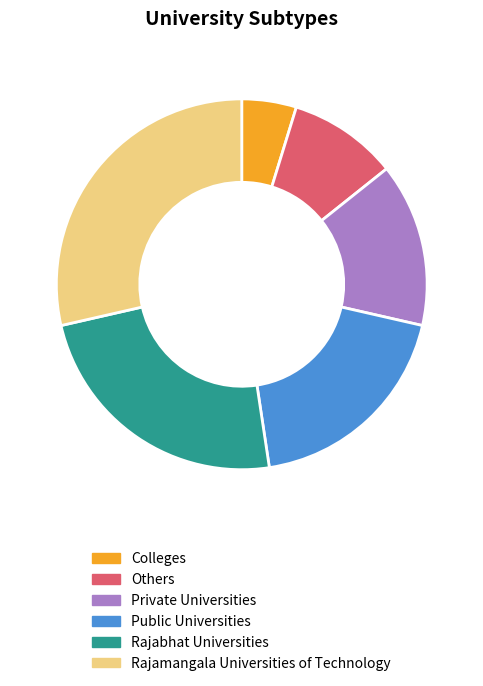

What is the largest slice in the pie chart?

Rajamangala Universities of Technology